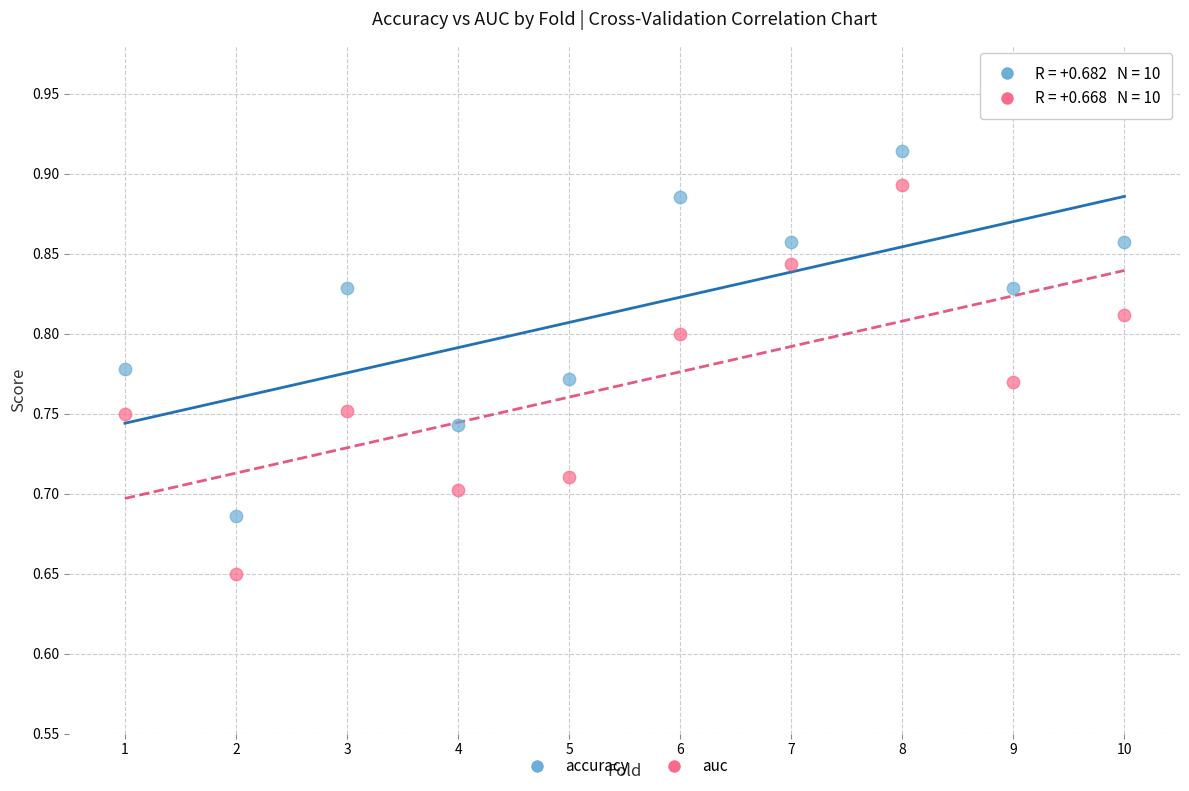

Which series contains the lowest Y value?

auc